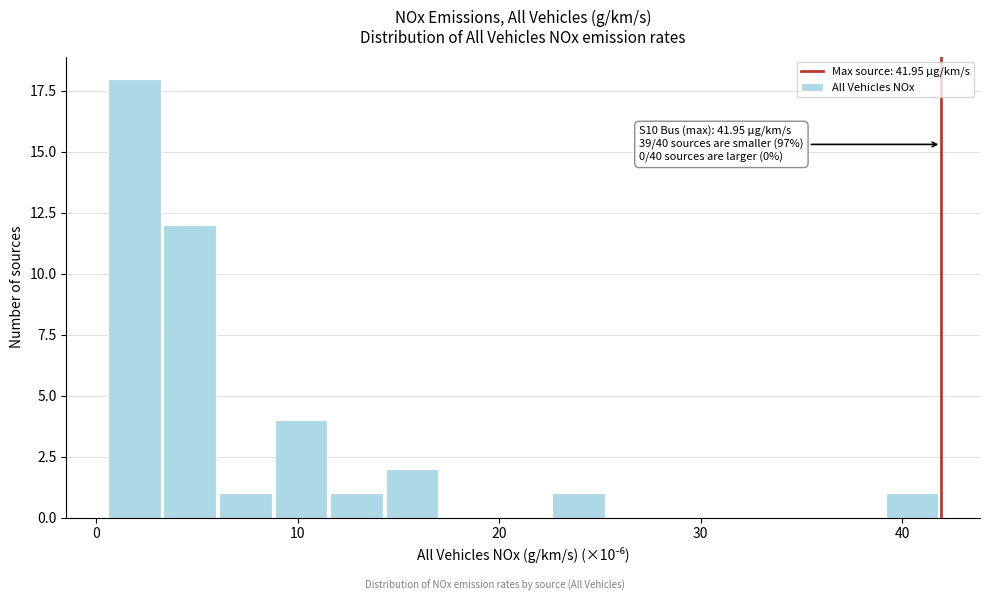

Read against the x-axis, roughly where is the centre of the tallest bar?

2